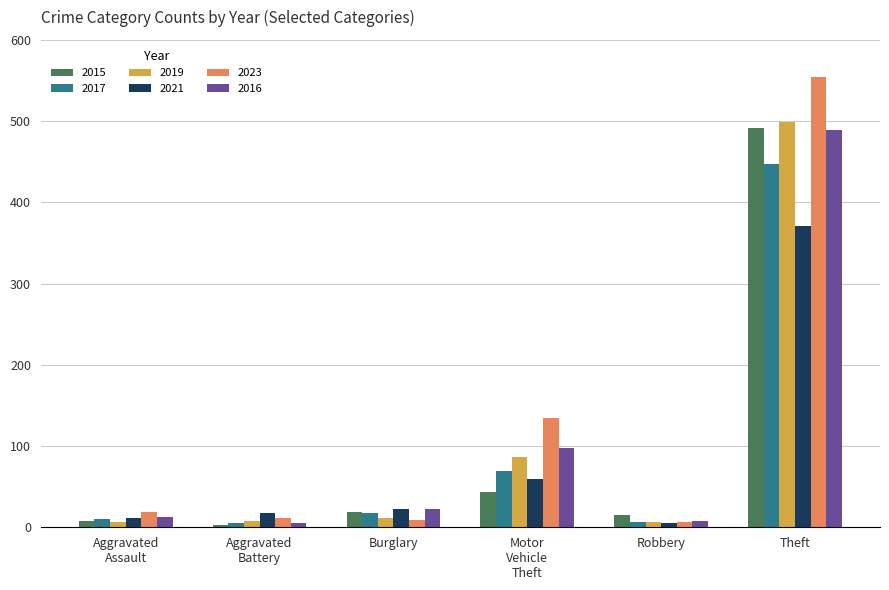

Which series has the widest spread of values?

2023